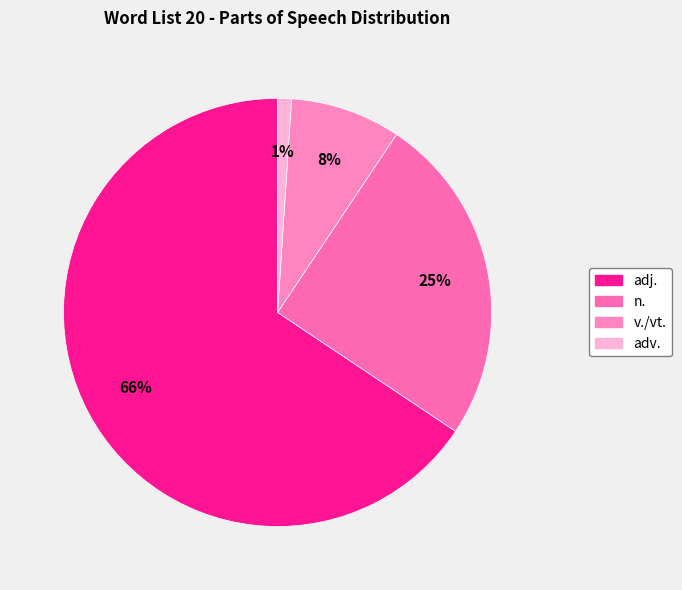

Rank the categories by value from lowest to highest.

adv., v./vt., n., adj.